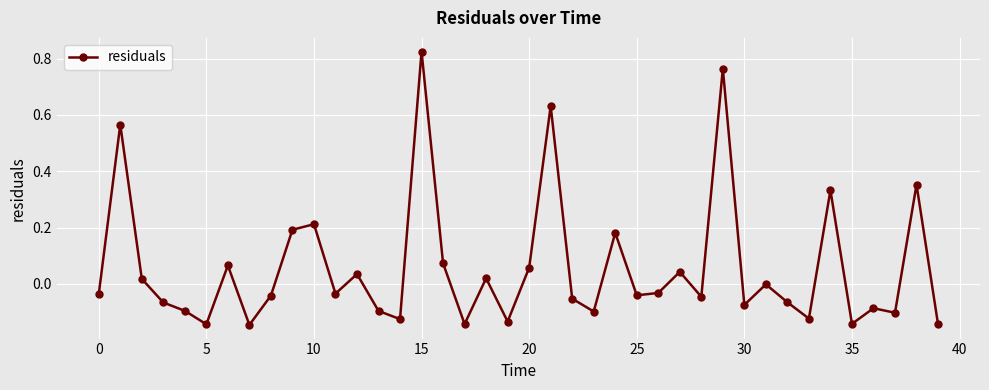

What is the sum of all values?

2.3